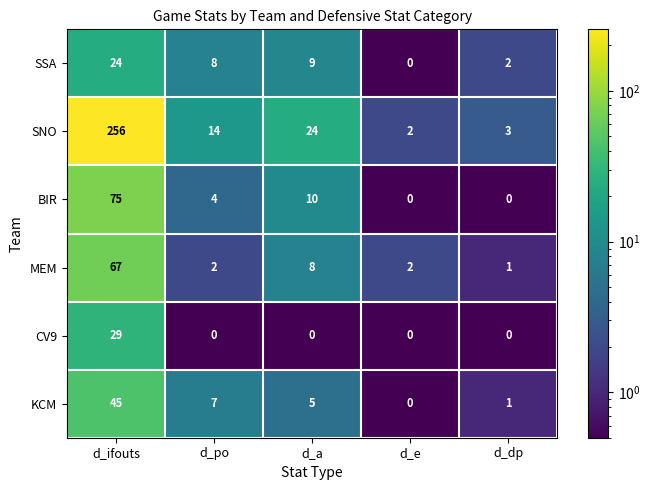

Which series has the largest range (max minus min)?

SNO